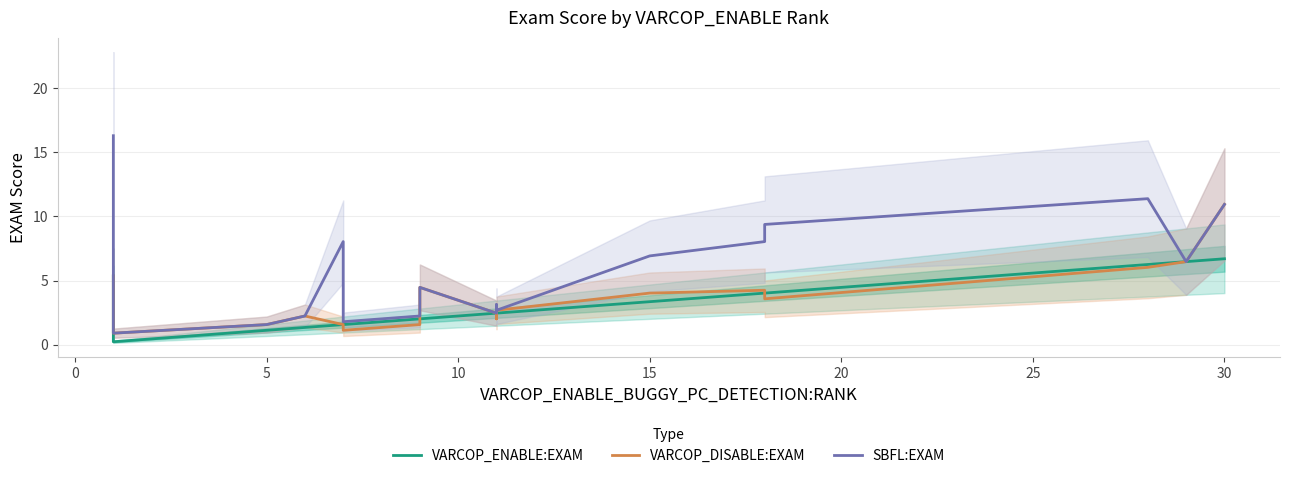

Is the value of VARCOP_ENABLE:EXAM at 5 greater than the value of SBFL:EXAM at 5?

No